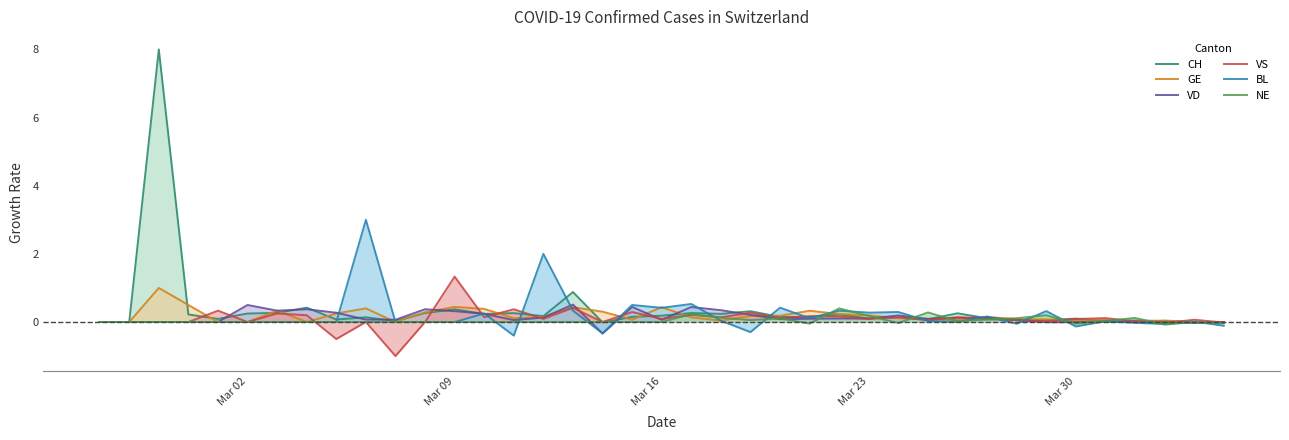

How many negative values does the CH series have?

3